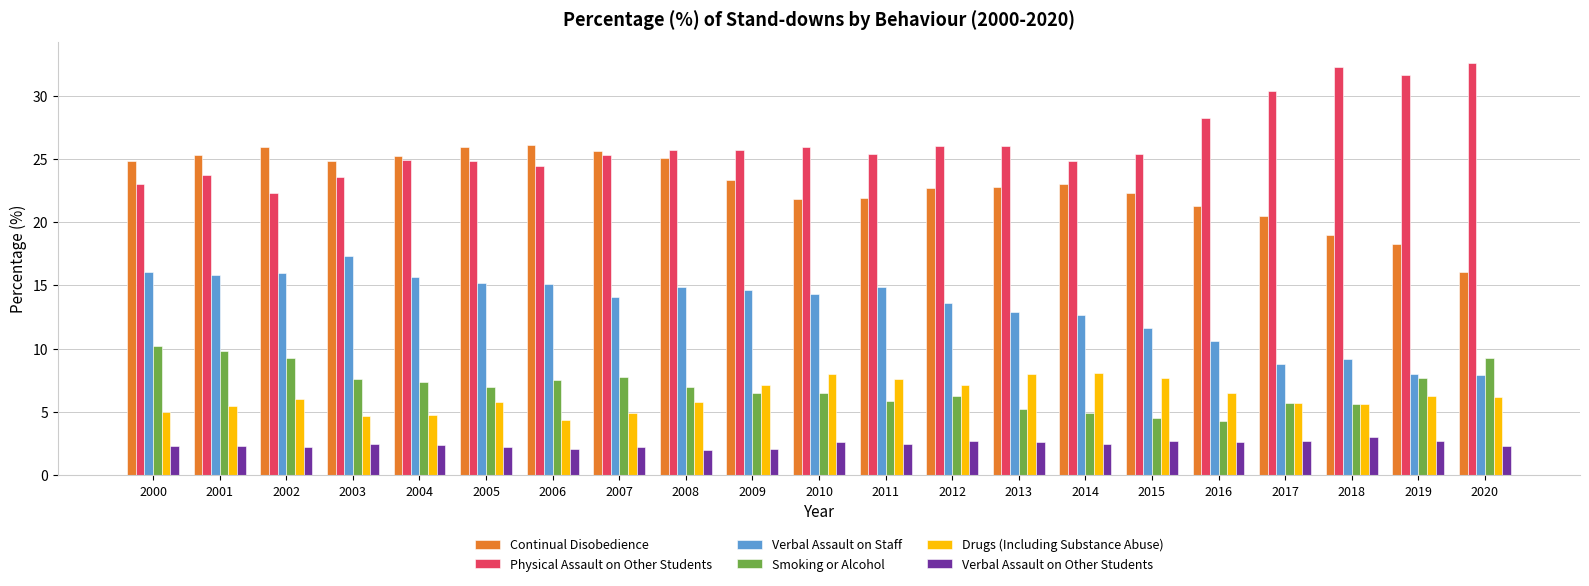

How many bars are there in each group?

6